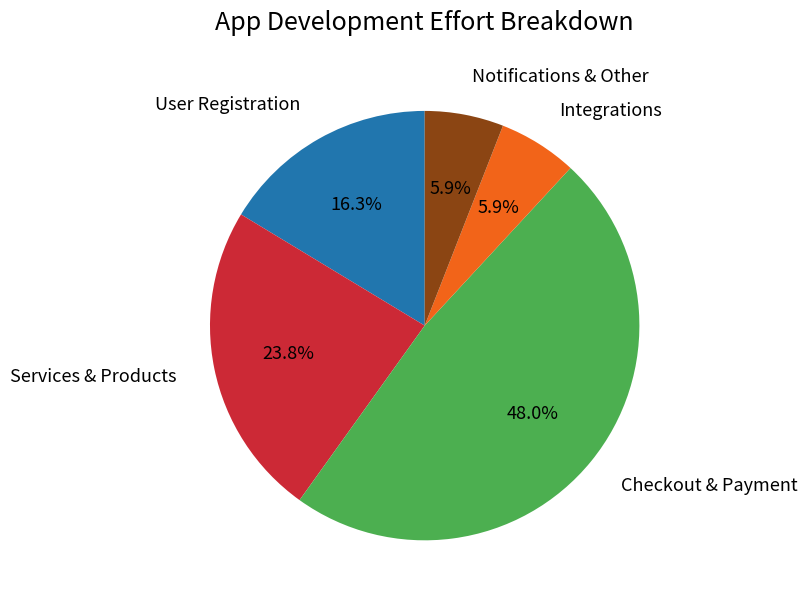

Does any single category account for the majority?

No